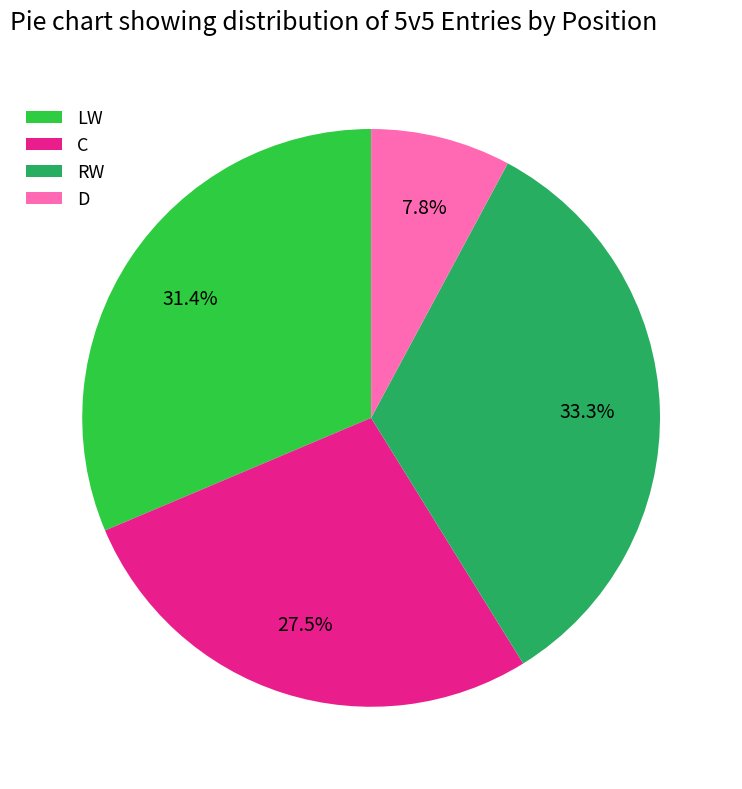

The D slice represents 1% of the pie. True or false?

False